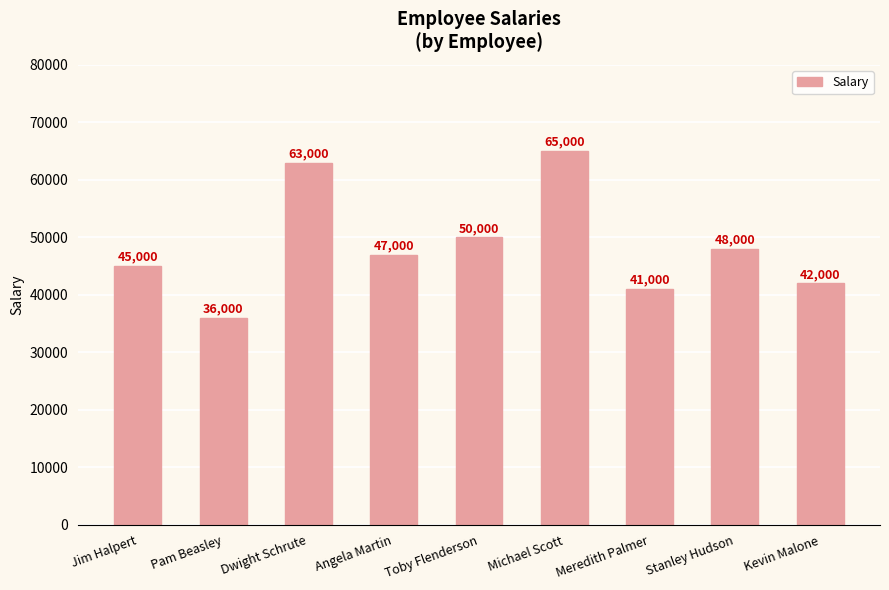

How many series are shown in this chart?

1